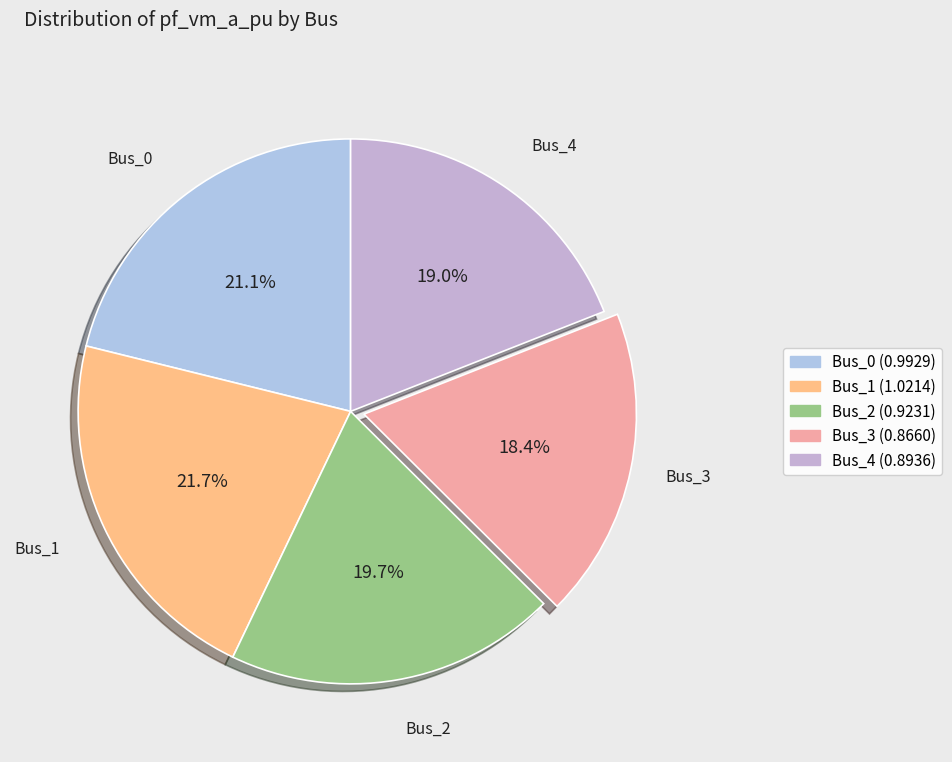

To the nearest percent, what is the difference between the largest and smallest slice percentages?

3%